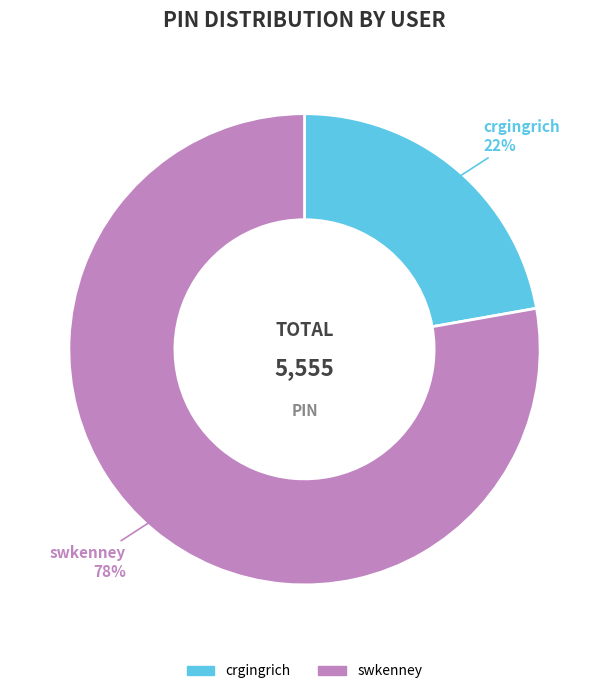

Is crgingrich the majority of the pie?

No